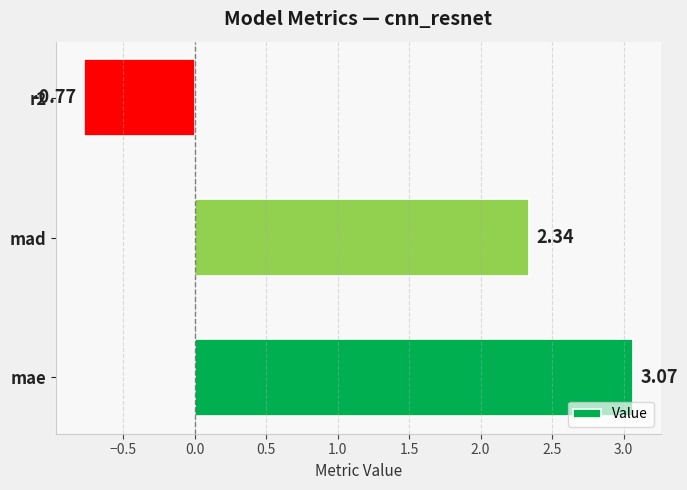

At which label is the value closest to 1?

mad